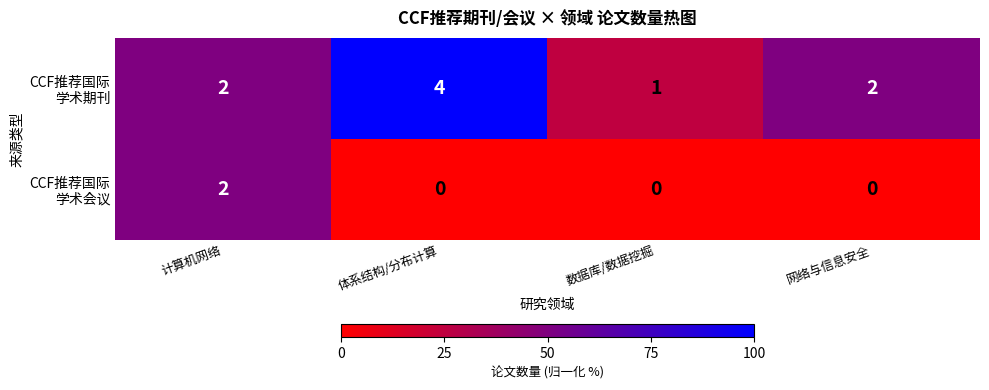

What is the difference between the highest and lowest values at 体系结构/分布计算?

4